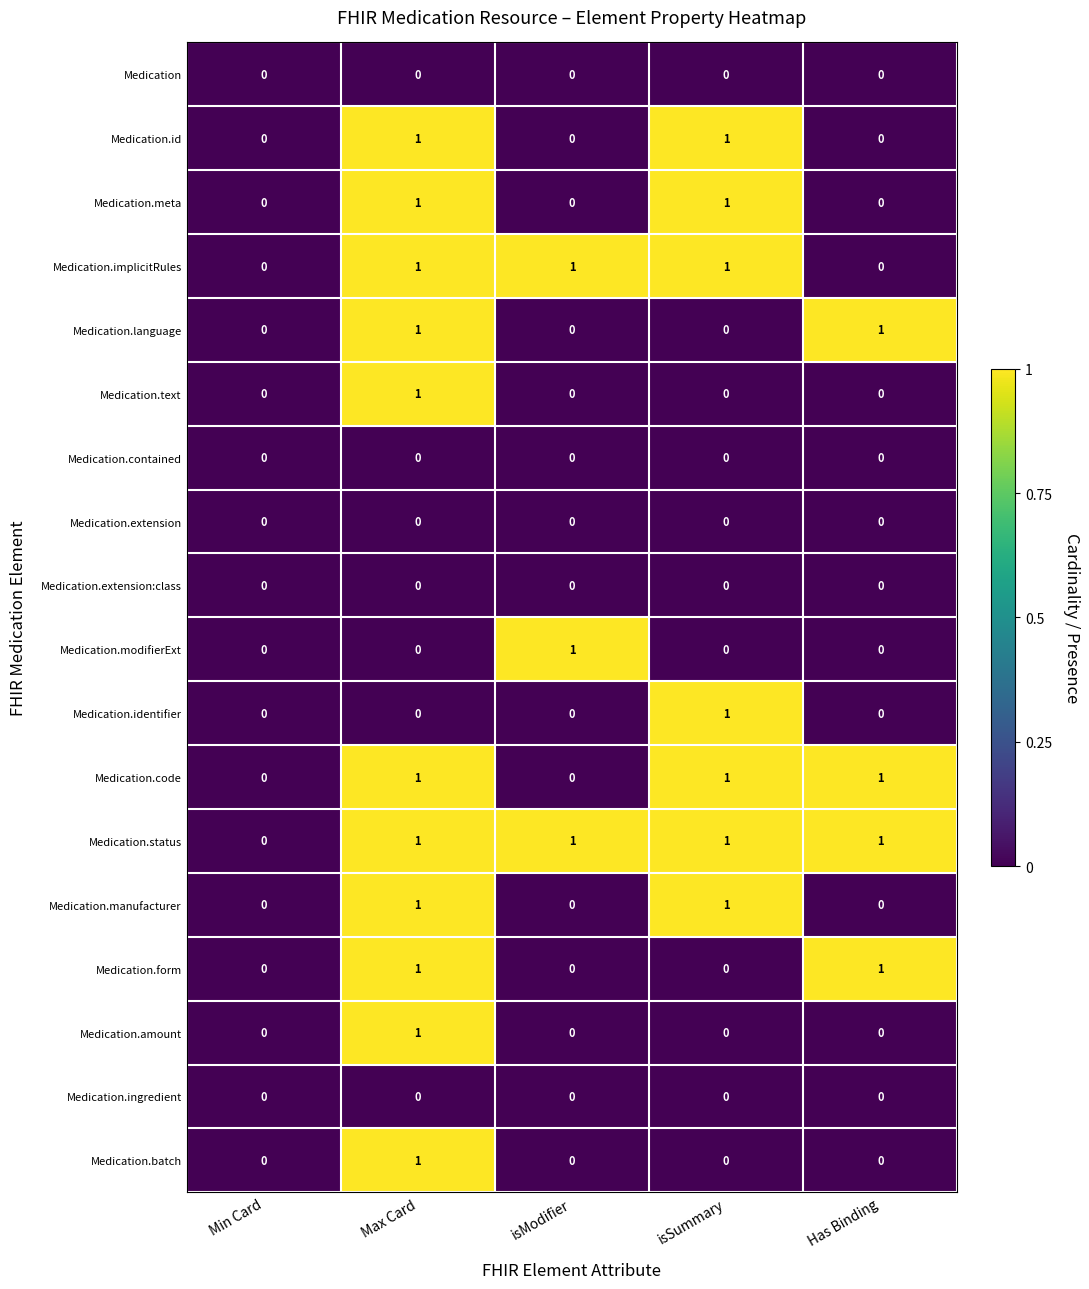

At which category is the sum across all series the highest?

Max Card